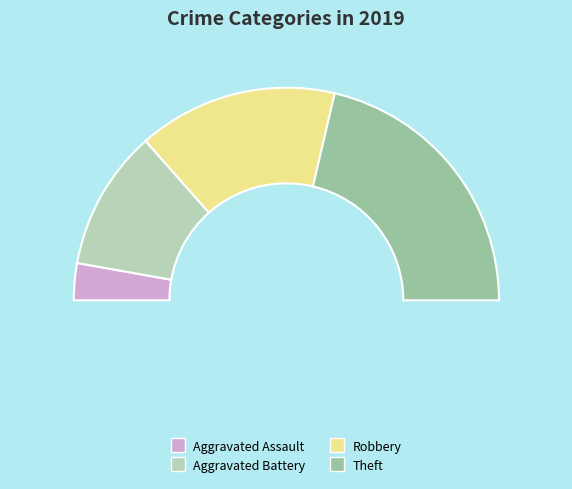

To the nearest percent, what is the difference between the Aggravated Battery and Theft slice percentages?

21%